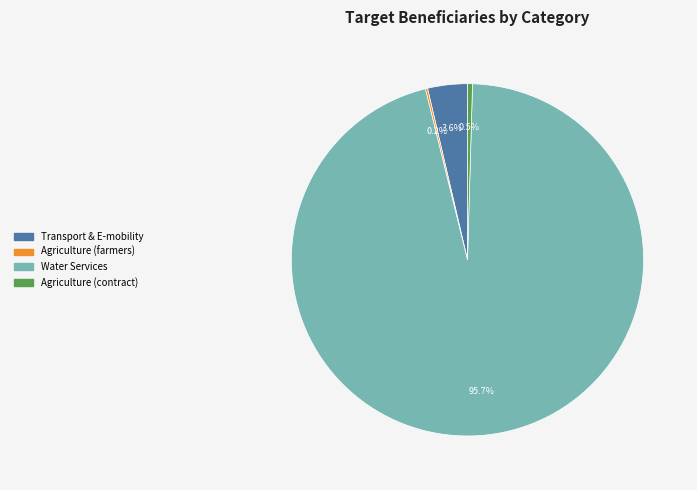

Does any single category account for the majority?

Yes